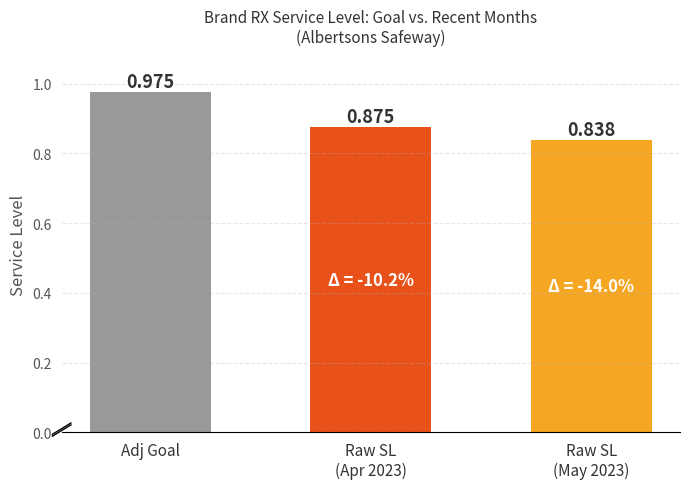

Which label corresponds to the largest value in the chart?

Adj Goal